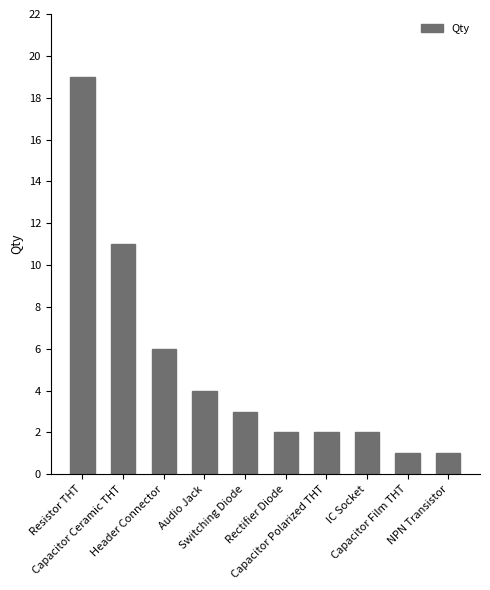

What is the value of the 8th bar from the left?

2